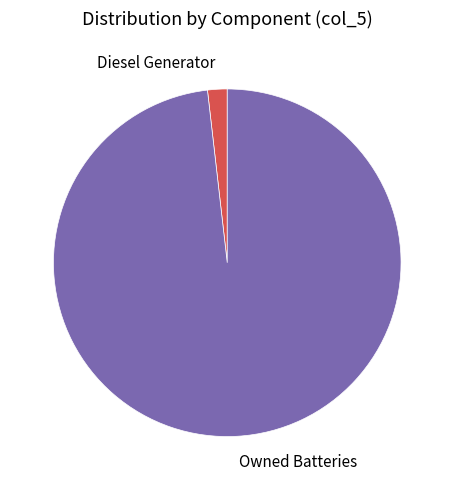

Which category has the smallest portion of the pie?

Diesel Generator